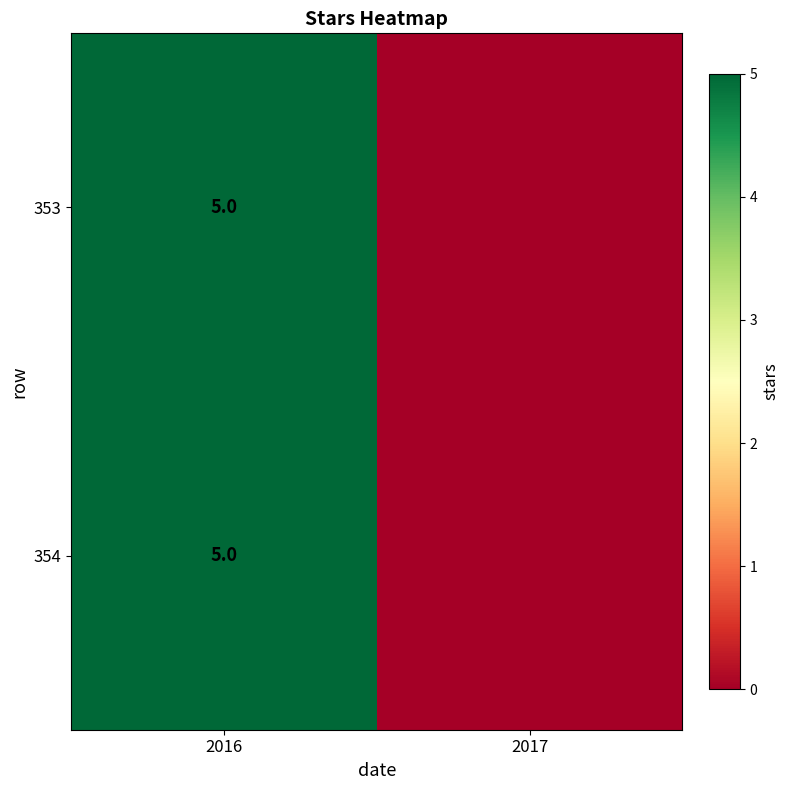

What is the total value across all series at 2016?

10